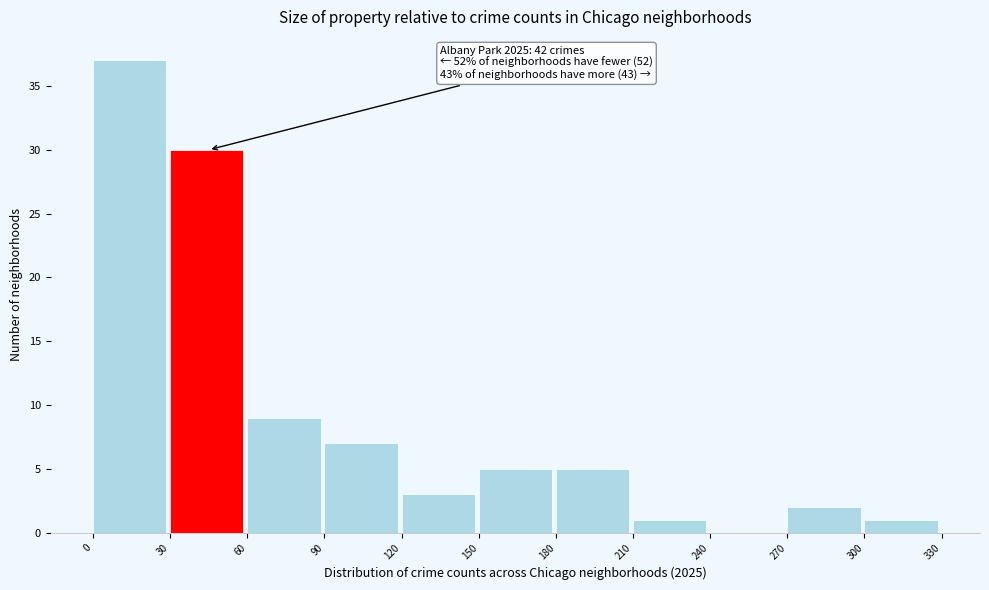

Which range on the x-axis has the tallest bar?

0 to 30